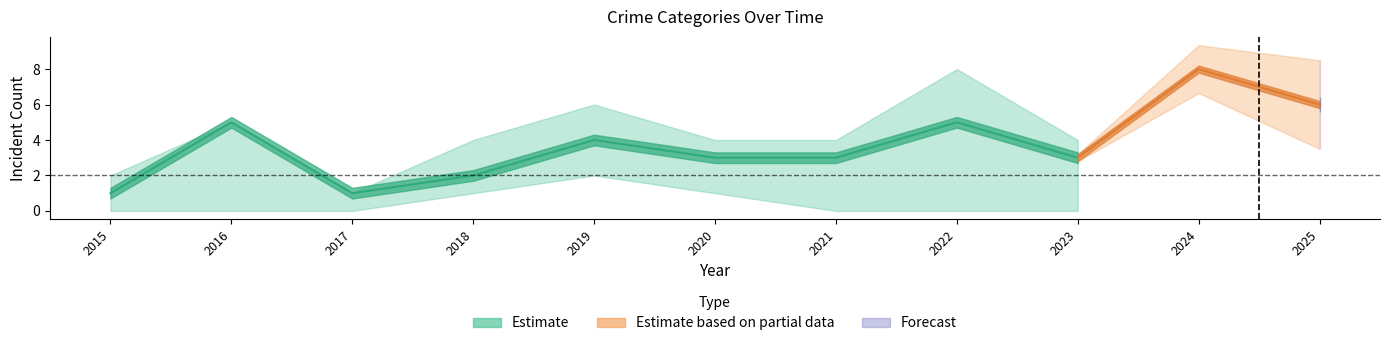

Which has a higher value, 2023 or 2017?

2023